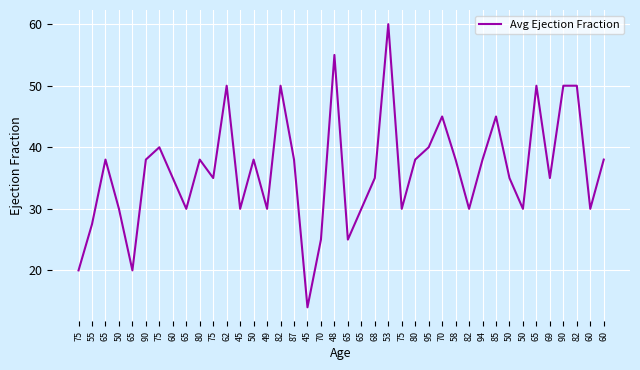

What is the maximum value shown in the chart?

60.0